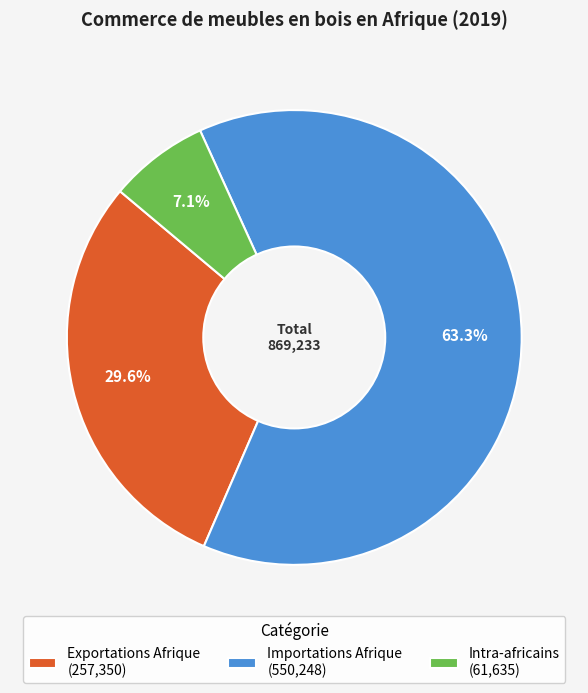

What is the ratio of the value at Intra-africains to the value at Exportations Afrique?

0.2